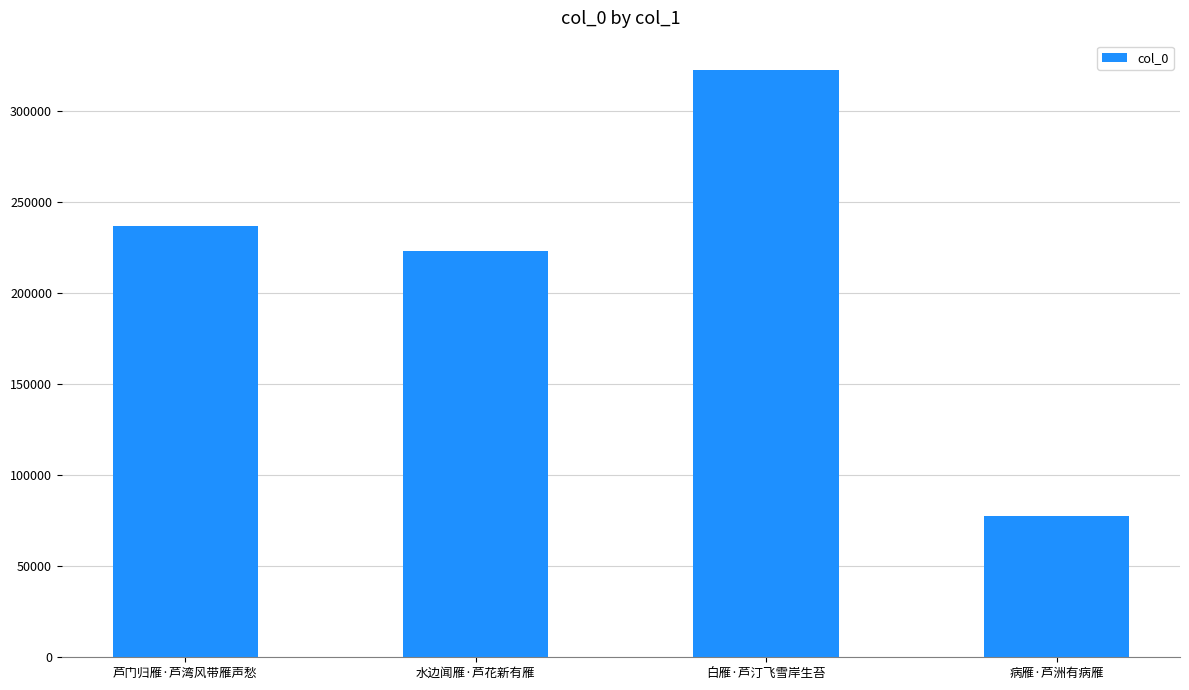

What position from the left is 病雁·芦洲有病雁?

4